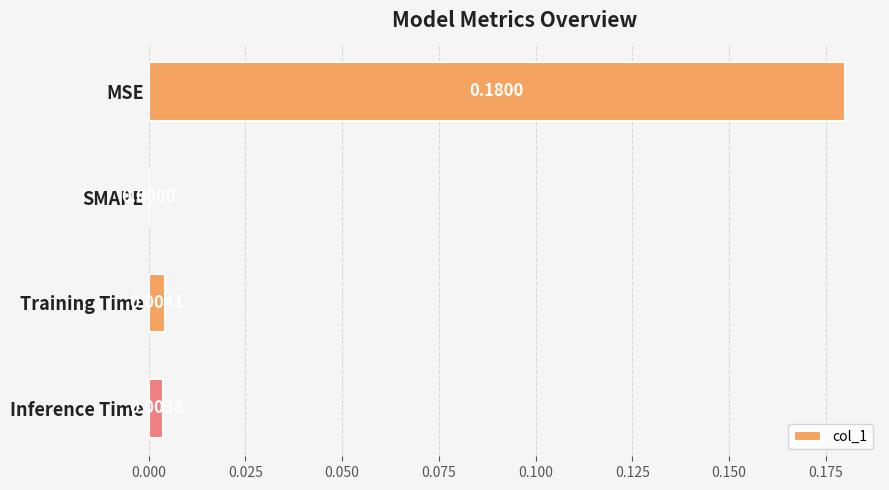

Between Training Time and SMAPE, which is larger?

Training Time